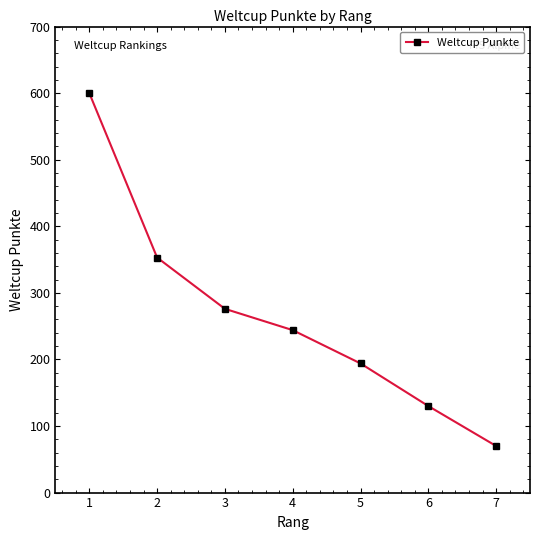

How many data points are less than 244?

3